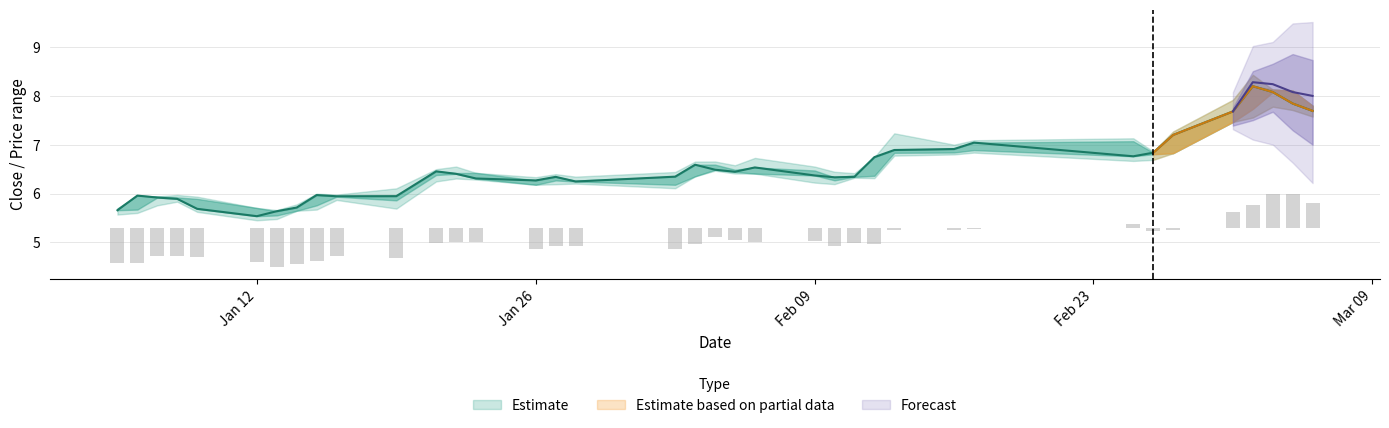

How many groups of bars are there?

37